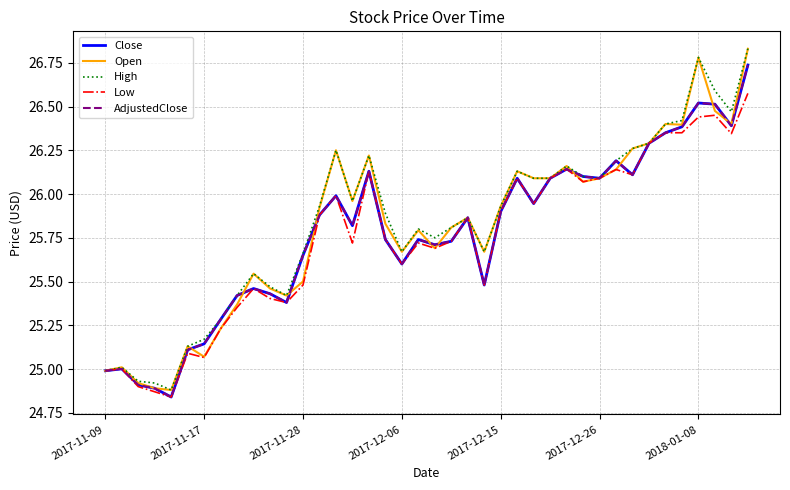

Rank the series by their maximum value, from lowest to highest.

Low, Close, AdjustedClose, Open, High